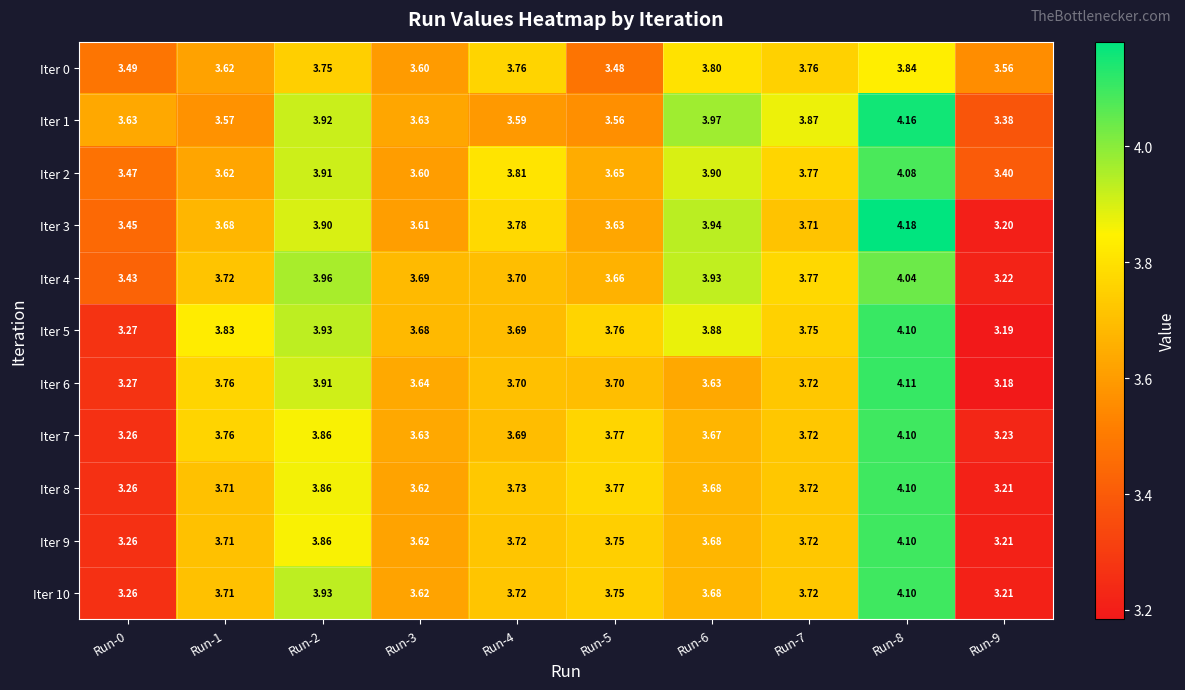

Is the value of Iter 10 at Run-0 greater than the value of Iter 0 at Run-9?

No